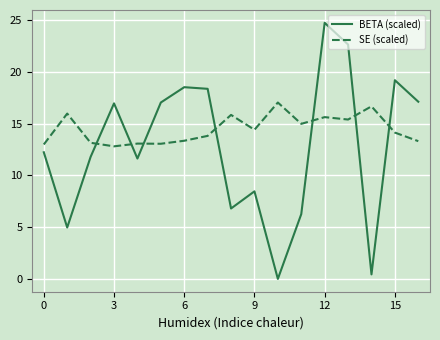

List the series in order of their peak value, highest first.

BETA (scaled), SE (scaled)